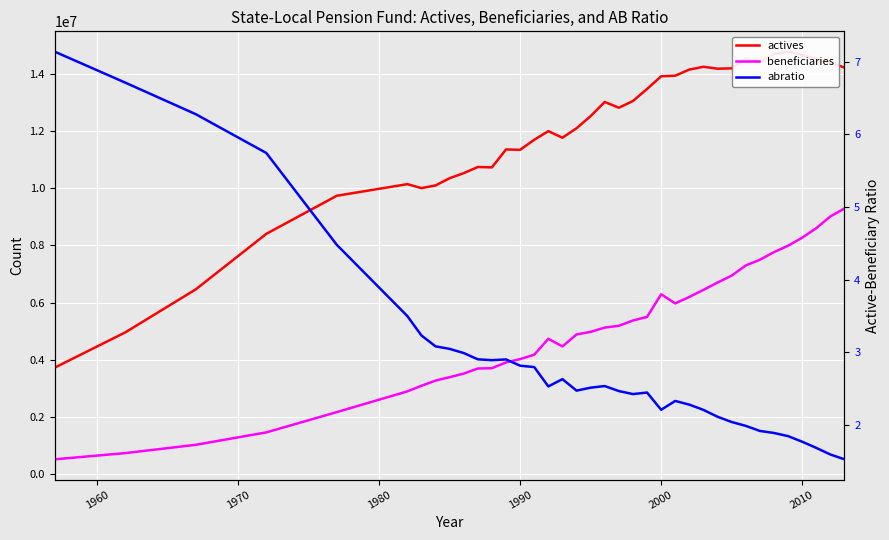

True or false: actives and abratio intersect in this chart.

False